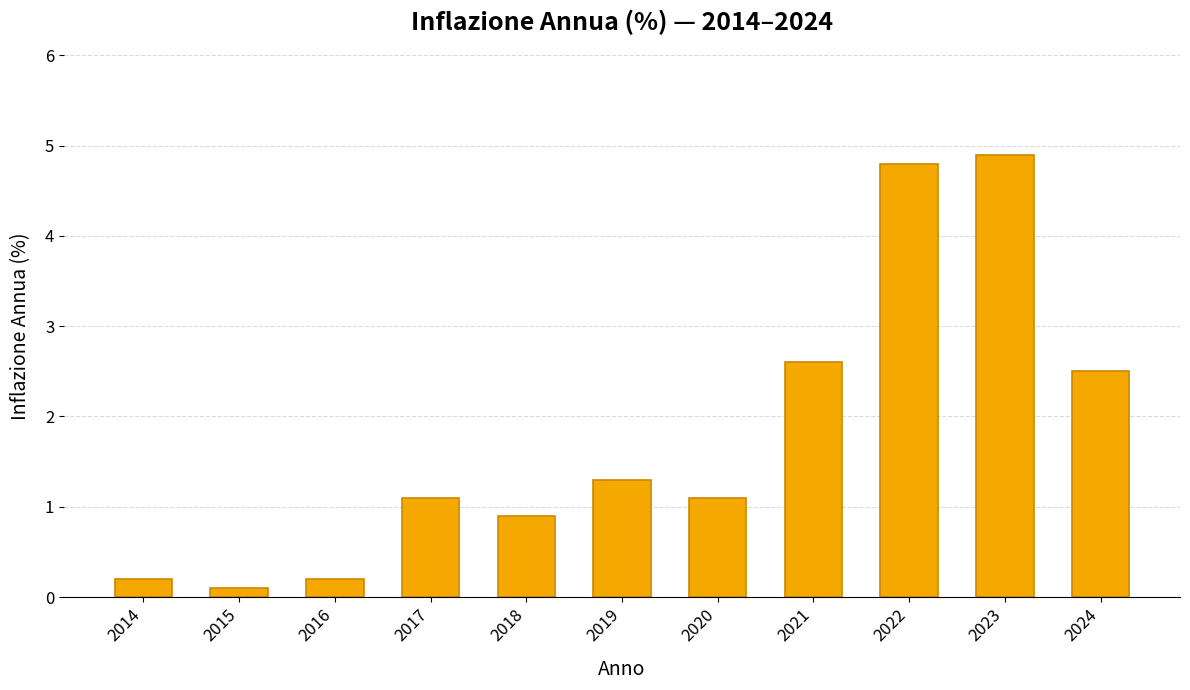

Is it true that the value at 2020 is 1.1?

True